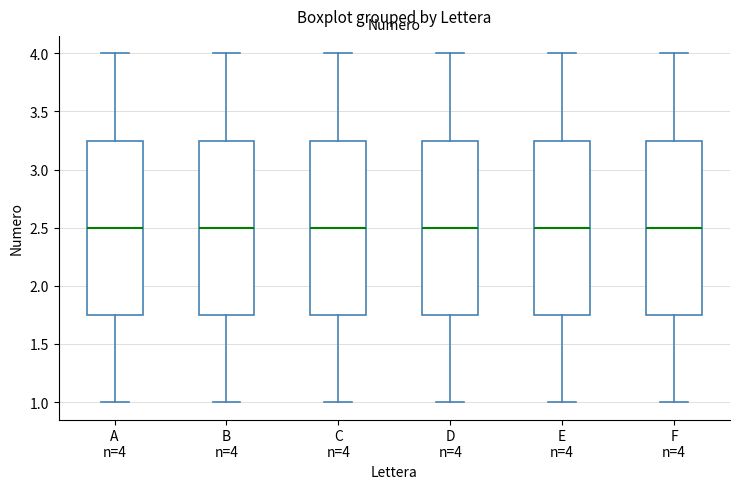

Reading left to right, transcribe this box plot: for each box, give where its median line is, the range the box spans, and where its two whiskers end, as read against the y-axis. The values are not printed on the chart, so give them approximately, as read against the axis.

A n=4: median 2.50, box 1.75 to 3.25, whiskers 1.00 to 4.00
B n=4: median 2.50, box 1.75 to 3.25, whiskers 1.00 to 4.00
C n=4: median 2.50, box 1.75 to 3.25, whiskers 1.00 to 4.00
D n=4: median 2.50, box 1.75 to 3.25, whiskers 1.00 to 4.00
E n=4: median 2.50, box 1.75 to 3.25, whiskers 1.00 to 4.00
F n=4: median 2.50, box 1.75 to 3.25, whiskers 1.00 to 4.00